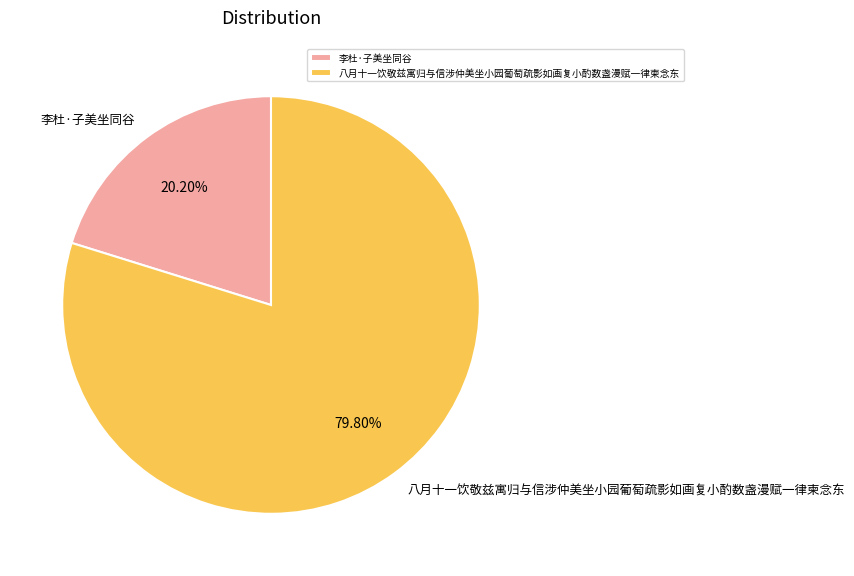

True or false: 李杜·子美坐同谷 accounts for 31% of the total.

False